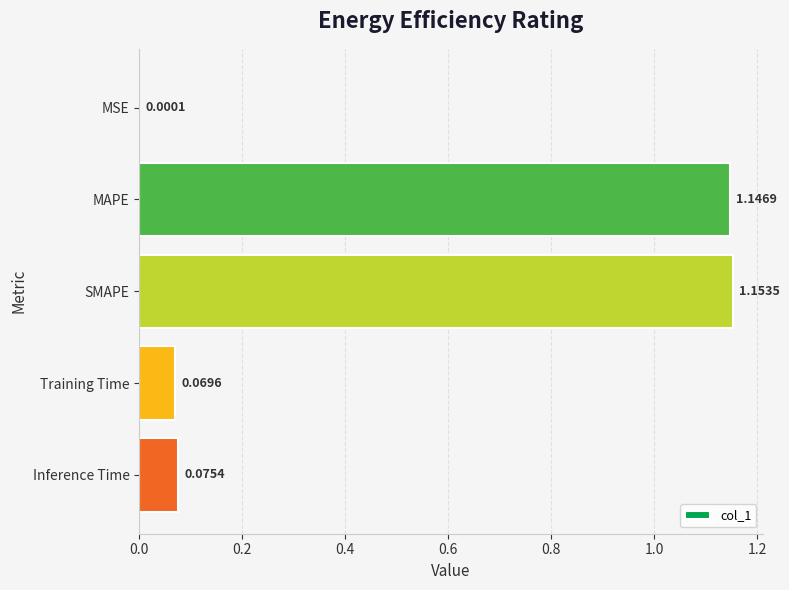

What is the sum of all values?

2.4